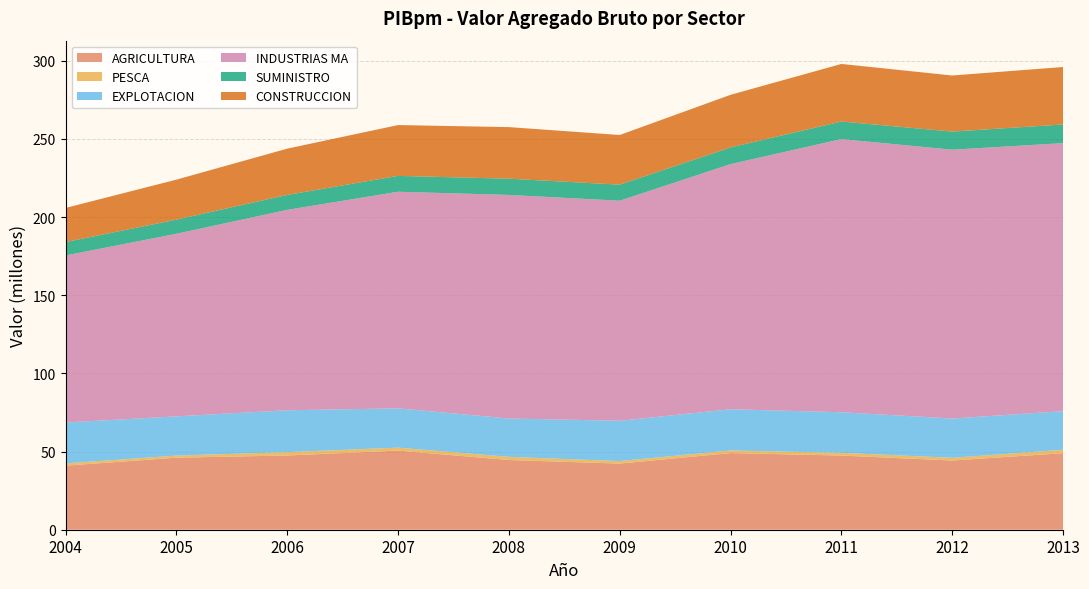

Reading left to right, transcribe all the data shown in this chart.

AGRICULTURA: 40983005.8	46094412.6	47499039.7	50610713.2	44596694.8	42303666.2	49044106.1	47452298.9	44267023.4	48975775.1
PESCA: 1468794.6	1334982.8	2136858.6	1920212.8	2020509.7	1618234.9	1661063.7	1746740.3	1756109.6	2155796.4
EXPLOTACION: 26124971.0	25084572.4	26775064.7	25114438.2	24535358.0	25774471.2	26361180.2	25945347.2	25101558.8	24707175.3
INDUSTRIAS MA: 106874395.9	116799920.4	128207079.3	138562037.3	143020520.9	140783536.6	156816250.1	174754938.7	171985095.7	171471368.0
SUMINISTRO: 8550446.0	9044202.5	9562006.5	10147199.4	10384537.3	10259888.1	10677008.6	11245879.1	11584315.1	11918202.7
CONSTRUCCION: 21835385.4	25584354.1	29595153.3	32508782.4	32996413.7	31769771.8	33654777.4	36811786.8	35871899.9	36777539.8